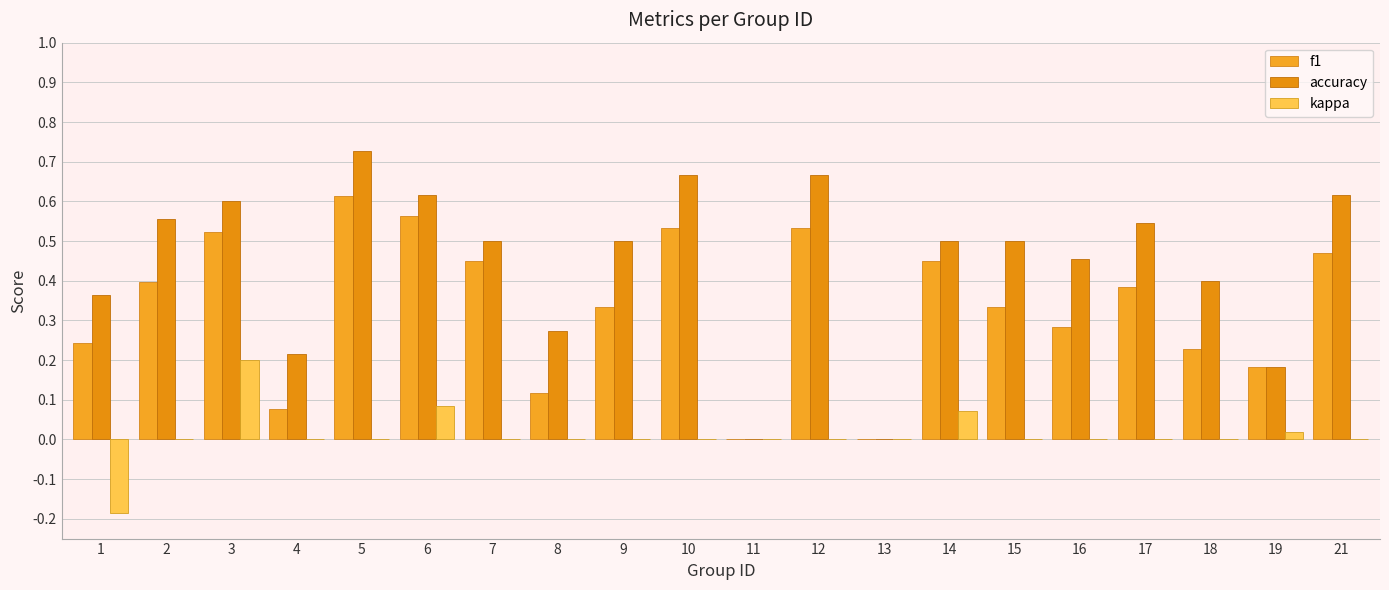

Rank the series at 18 from lowest to highest value.

kappa, f1, accuracy